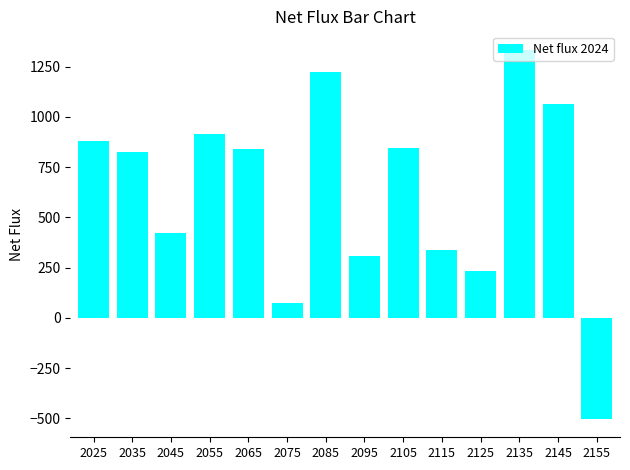

Count the number of values greater than 839.

7